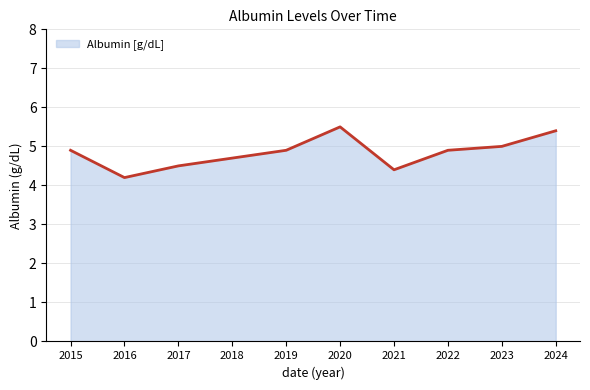

Which category has the lowest value across all series?

2016